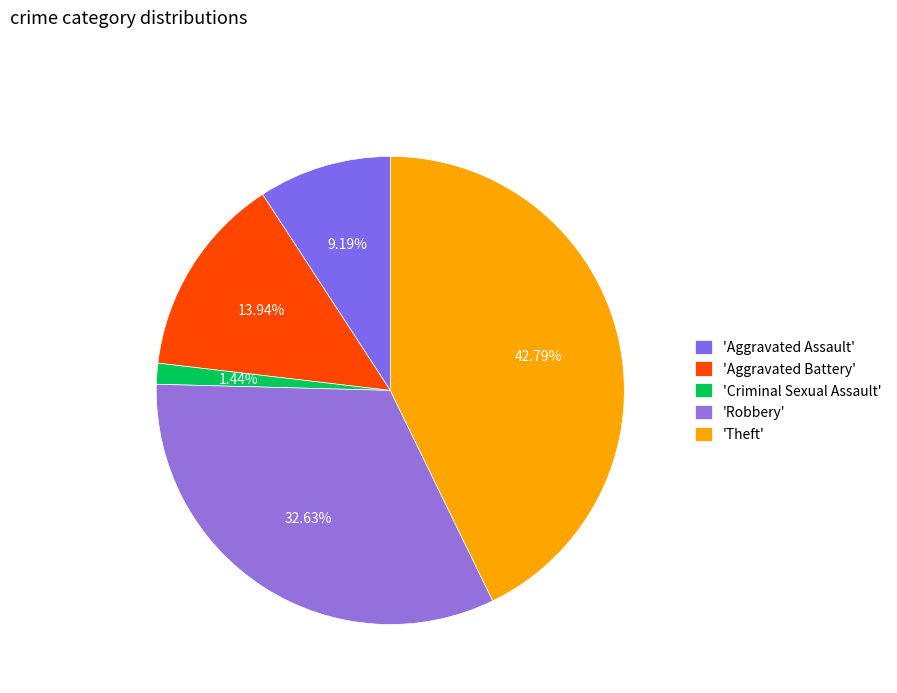

What is the largest slice in the pie chart?

'Theft'